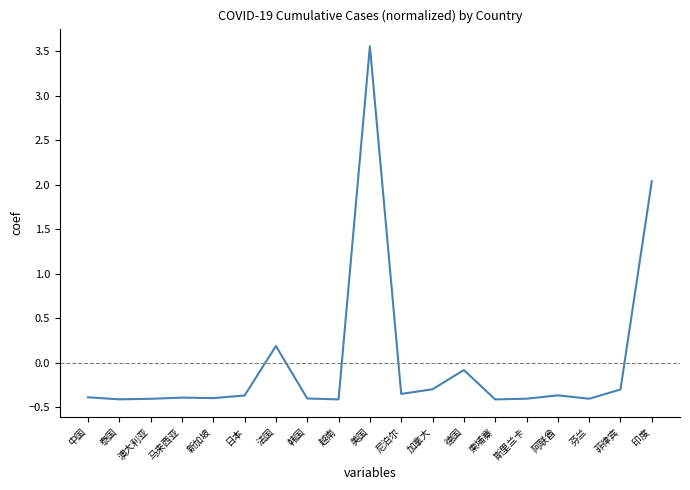

How many values are above zero?

3